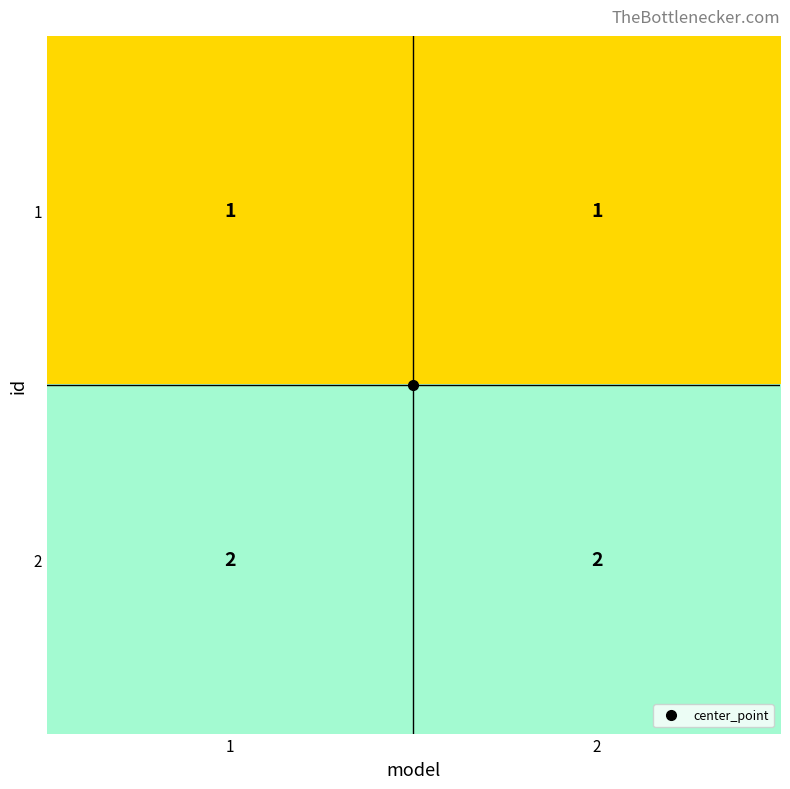

Rank the series by their maximum value, from highest to lowest.

2, 1